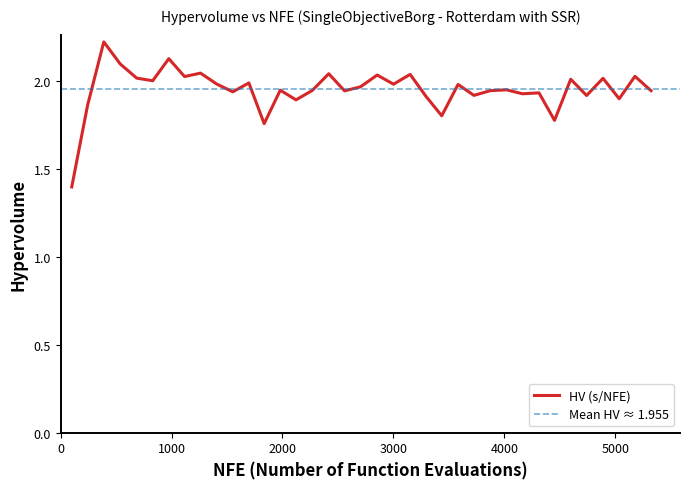

How many data points does each series have?

37